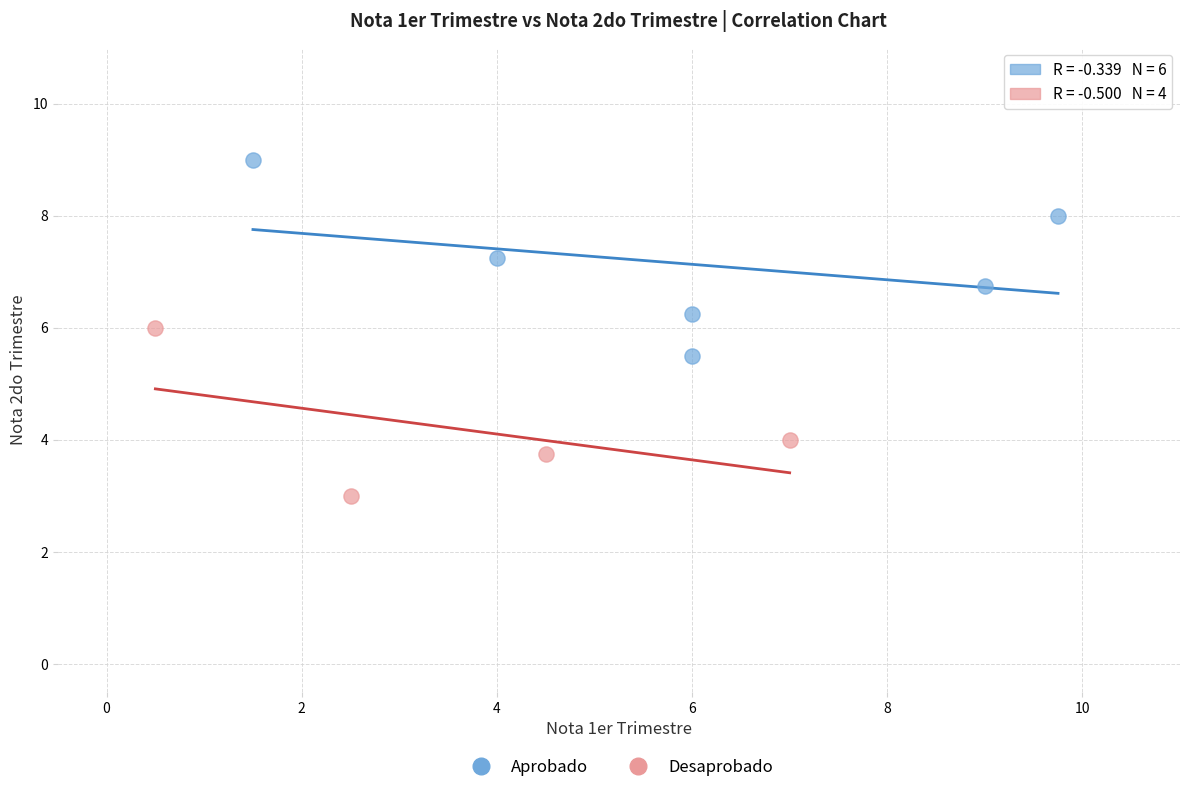

Which series reaches the minimum Y coordinate?

Desaprobado